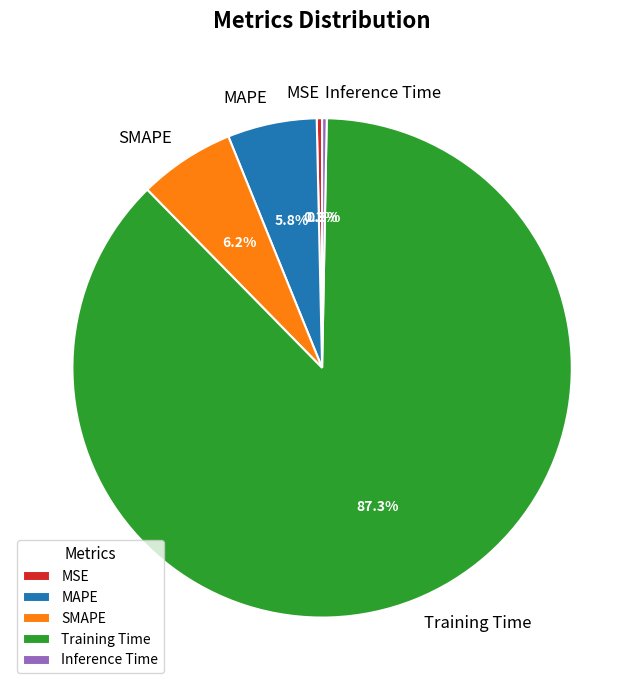

Do Inference Time and MSE together represent more than half of the pie?

No